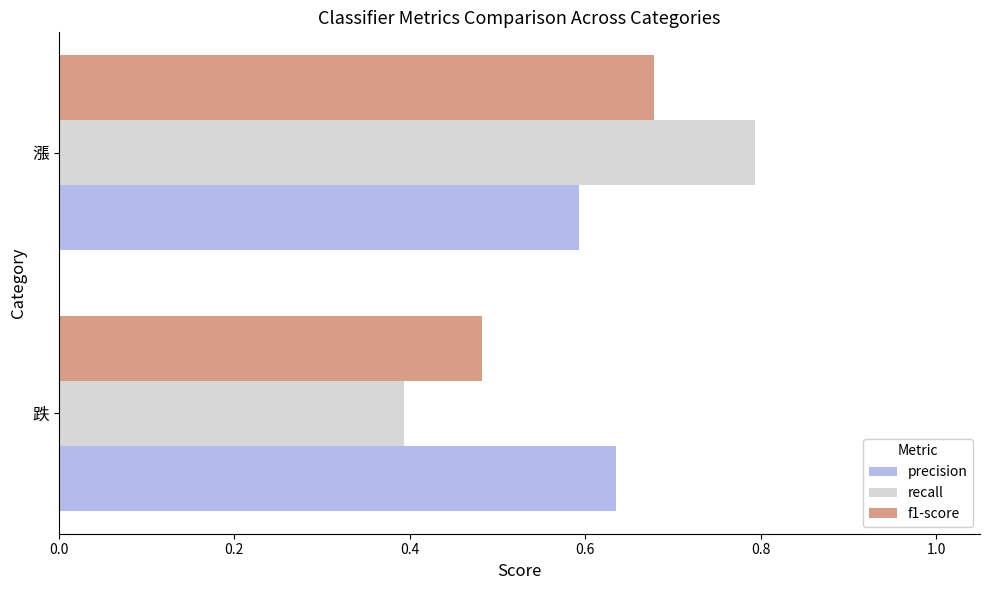

At which category is the sum across all series the highest?

漲